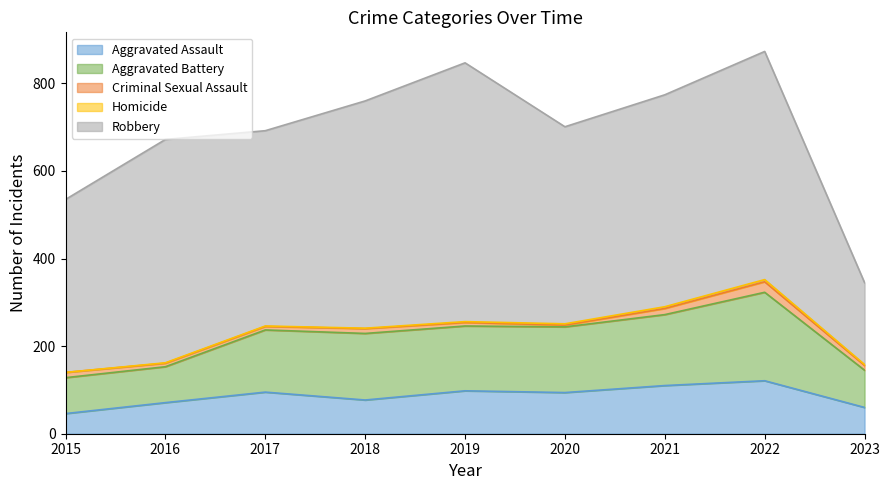

What is the value of the Criminal Sexual Assault point at the 1st from the left?

12